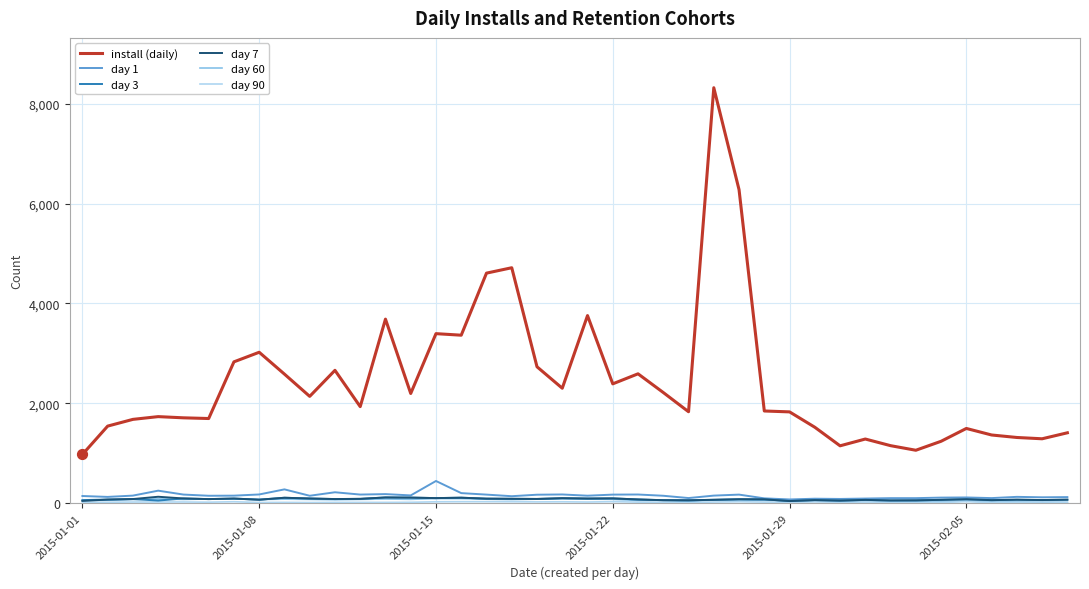

Which series has the largest total across all categories?

install (daily)